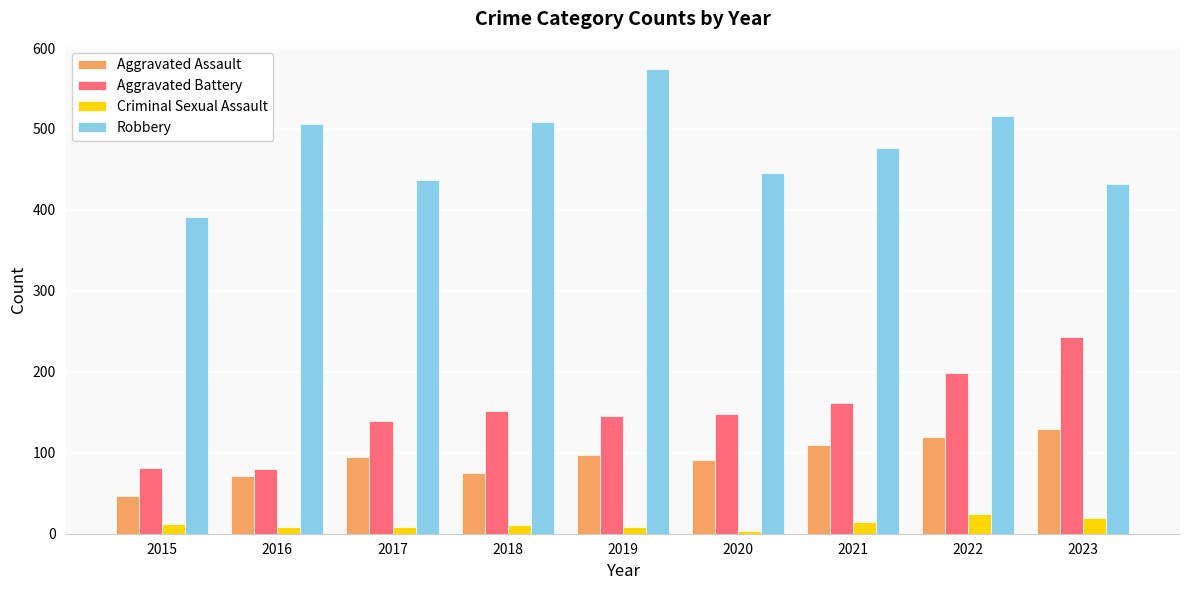

Which category has the highest value across all series?

2019